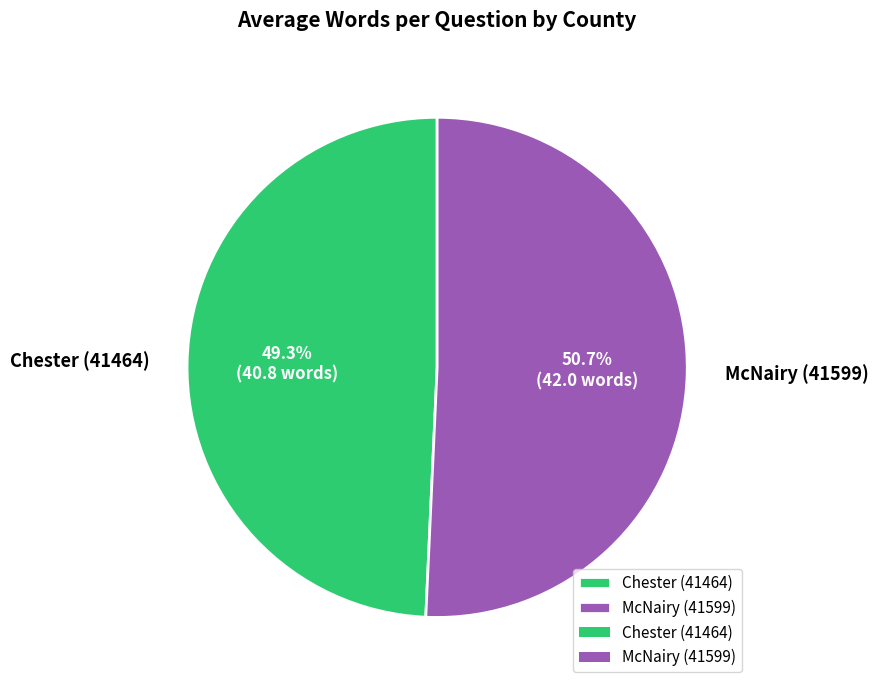

To the nearest percent, what is the difference between the McNairy (41599) and Chester (41464) slice percentages?

1%